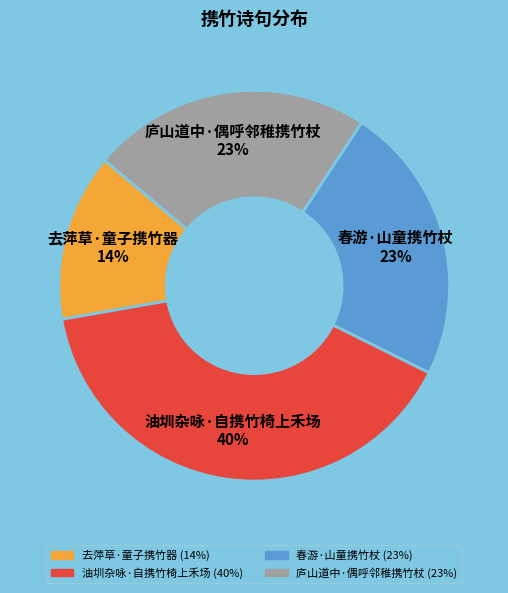

To the nearest percent, what portion does 庐山道中·偶呼邻稚携竹杖 represent?

23%